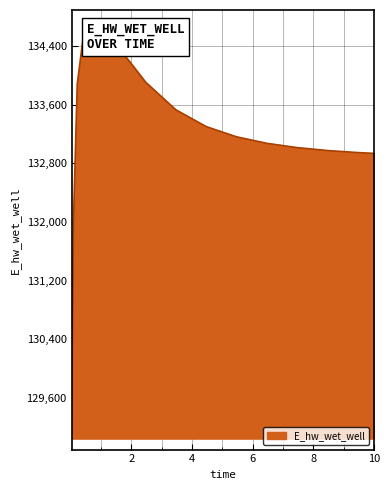

What is the minimum value shown in the chart?

129093.3